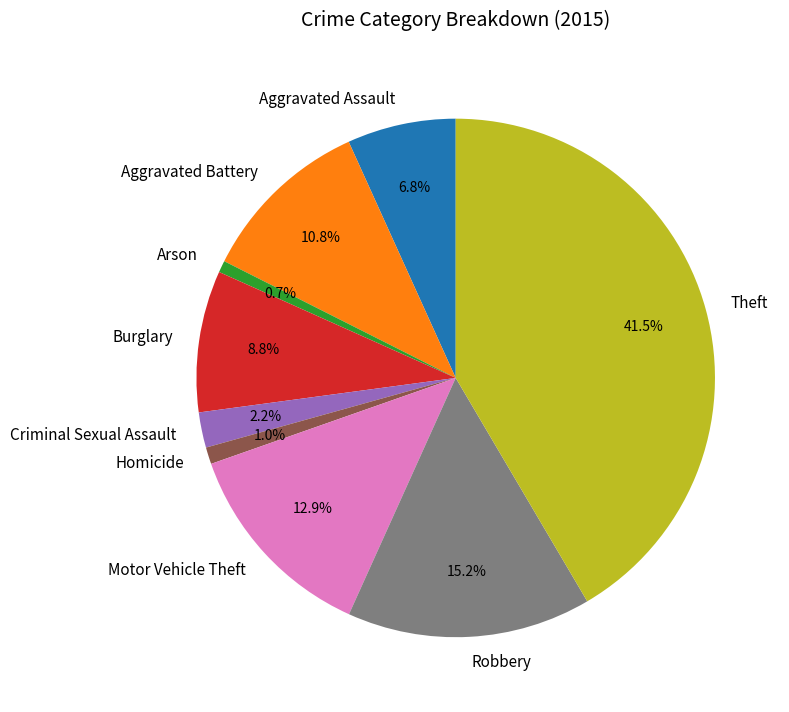

To the nearest percent, what is the difference between the Homicide and Aggravated Battery slice percentages?

10%